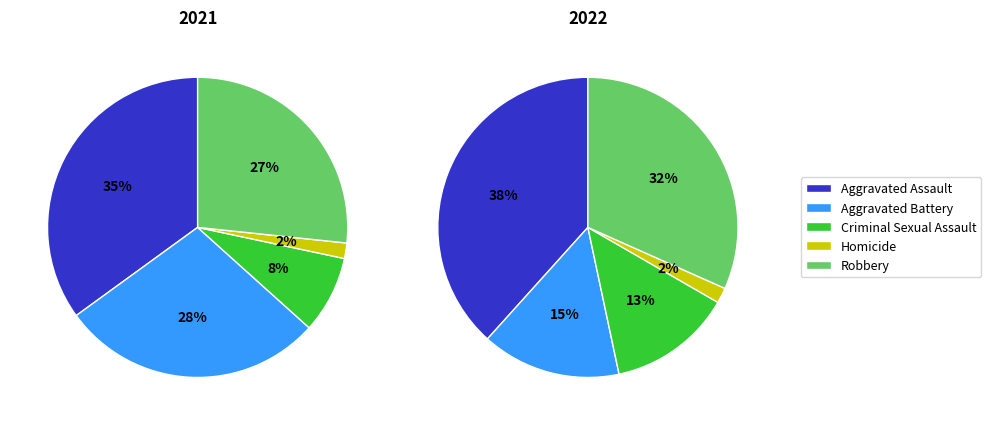

Is it true that Homicide is 2% of the pie?

True